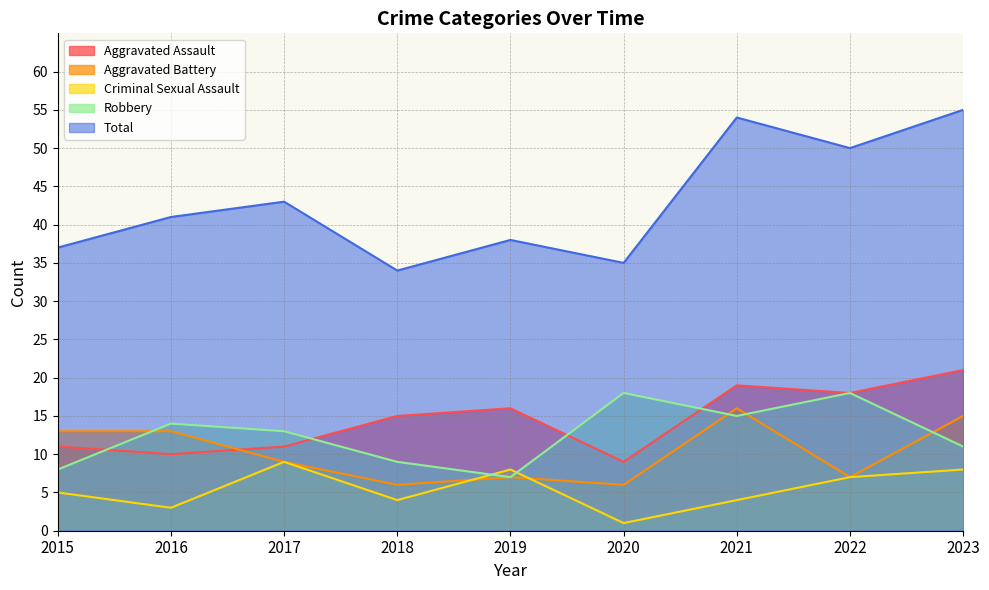

What is the difference between the highest and lowest values at 2015?

32